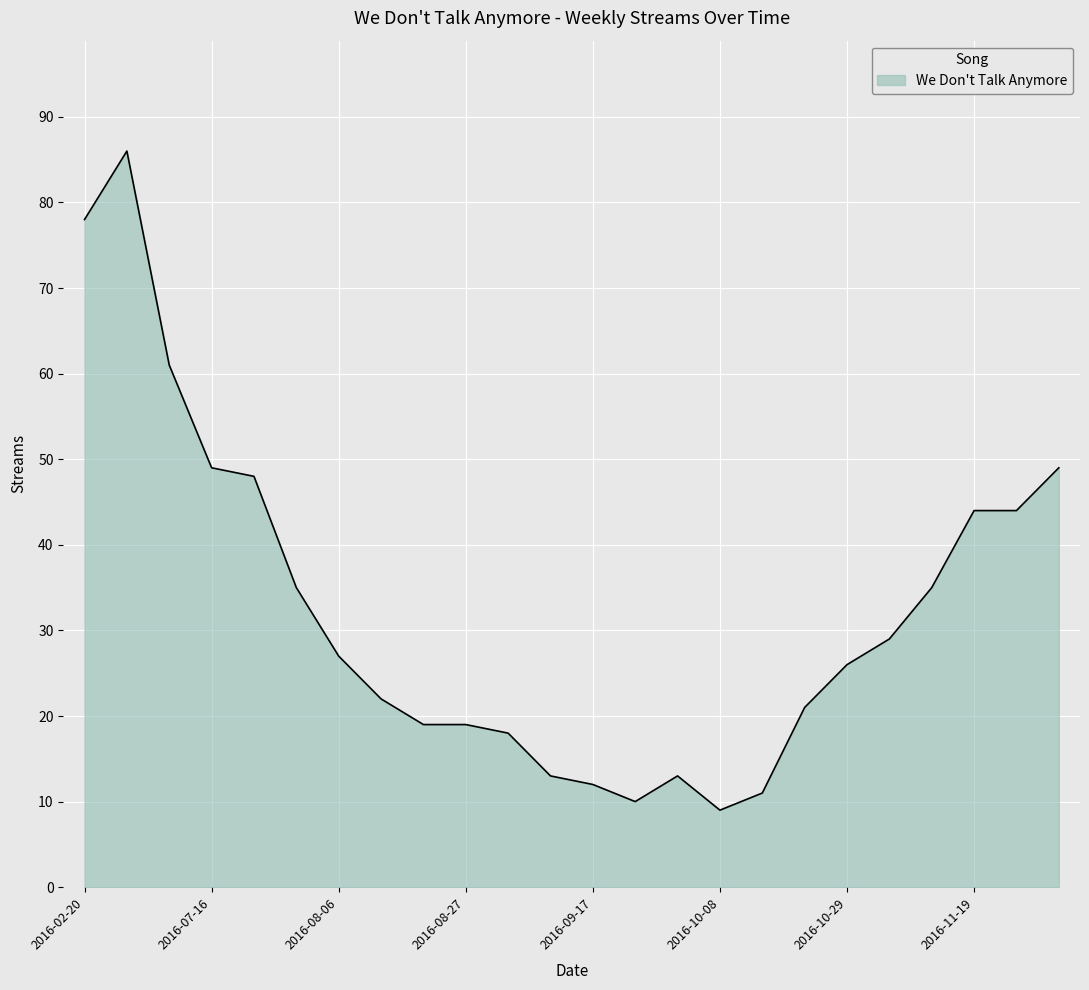

Does the chart have visible grid lines?

Yes